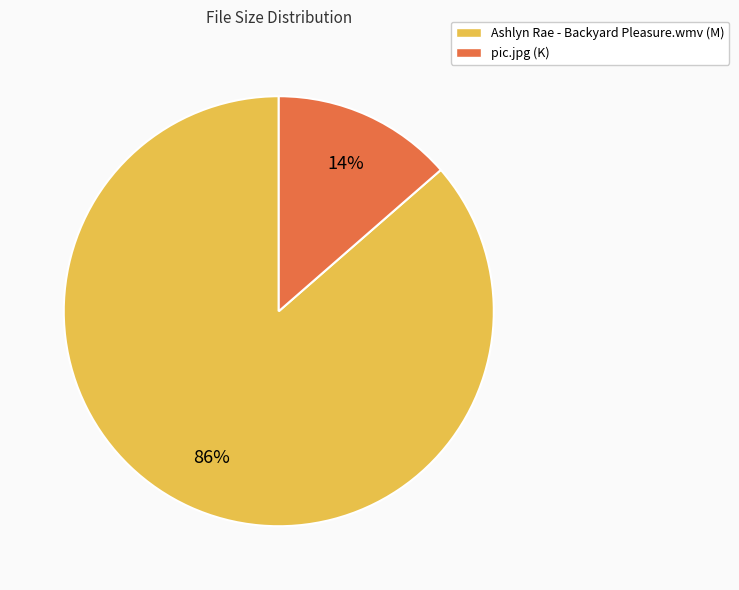

Is it true that pic.jpg is 6% of the pie?

False